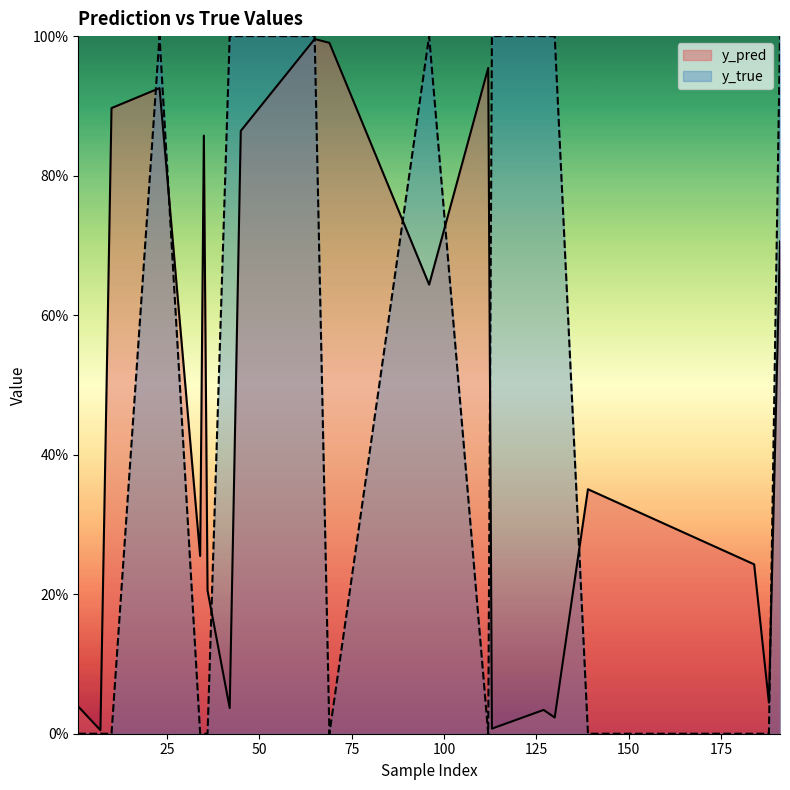

How many data points in y_true are above 0?

9